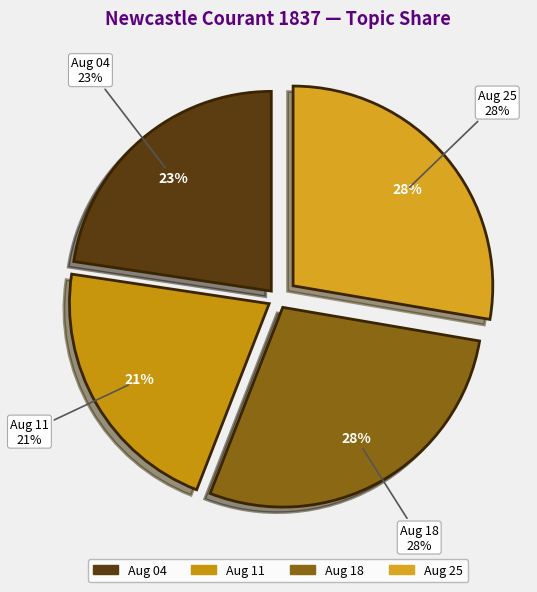

True or false: 1837.08.25_NewcastleCourant accounts for 39% of the total.

False